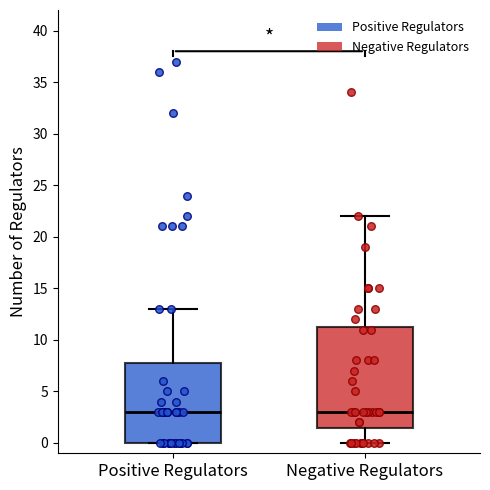

Reading left to right, read every box against the y-axis: the position of its median line, the range the box covers, and the ends of its whiskers. The values are not printed on the chart, so give them approximately, as read against the axis.

Positive Regulators: median 3.0, box 0.0 to 8.0, whiskers 0.0 to 13.0
Negative Regulators: median 3.0, box 1.5 to 11.5, whiskers 0.0 to 22.0